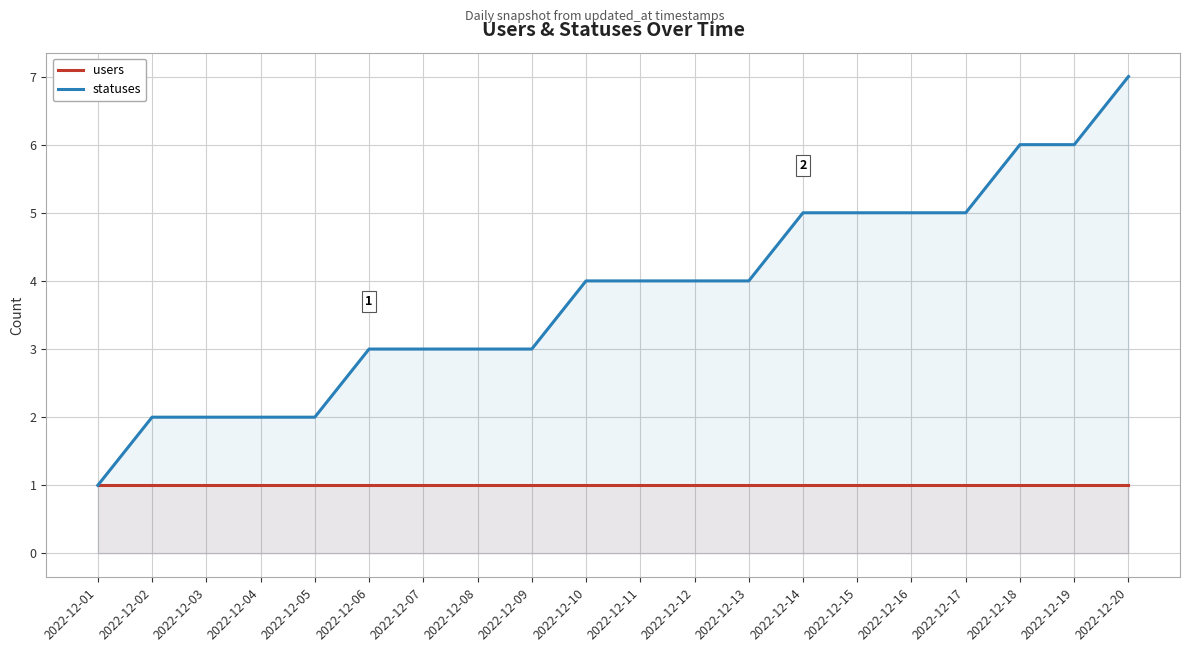

Between 2022-12-19 and 2022-12-20, which series saw the biggest shift?

statuses